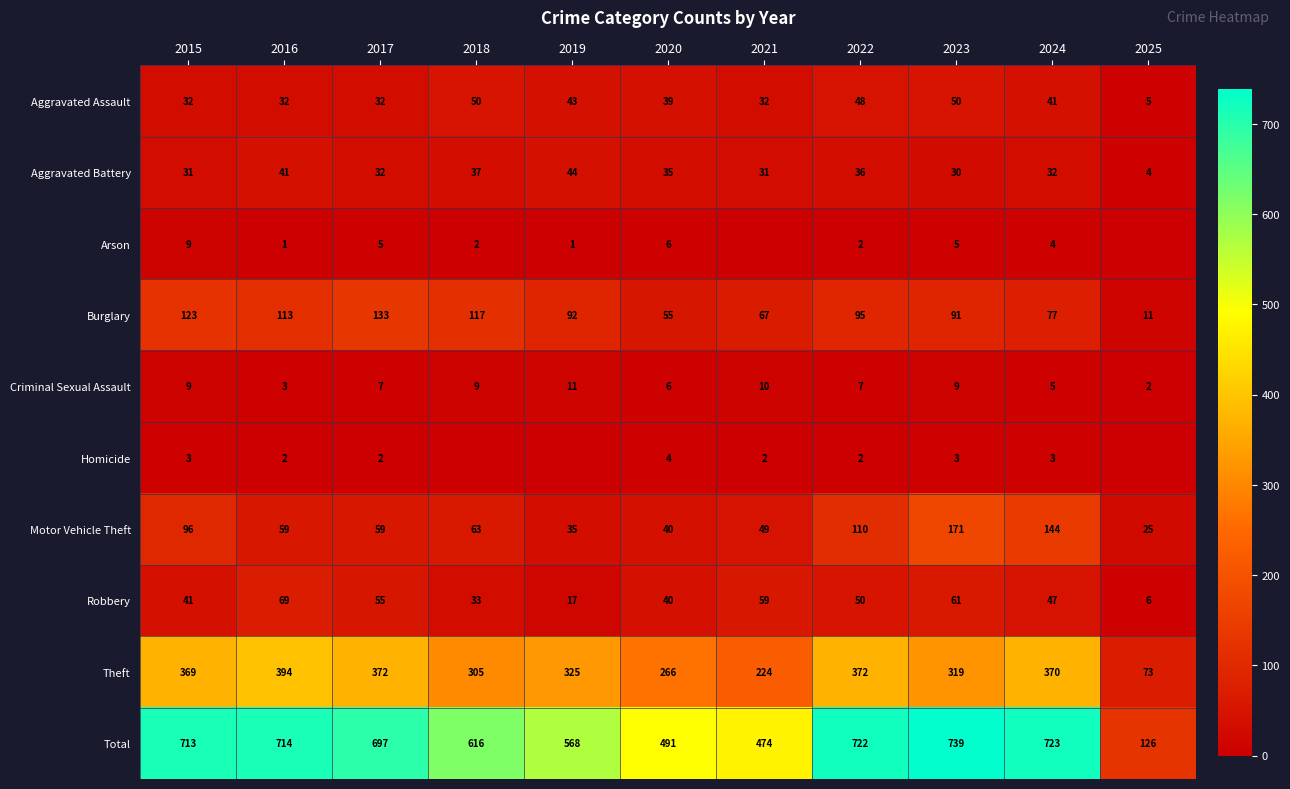

What is the highest value of the Burglary series?

133